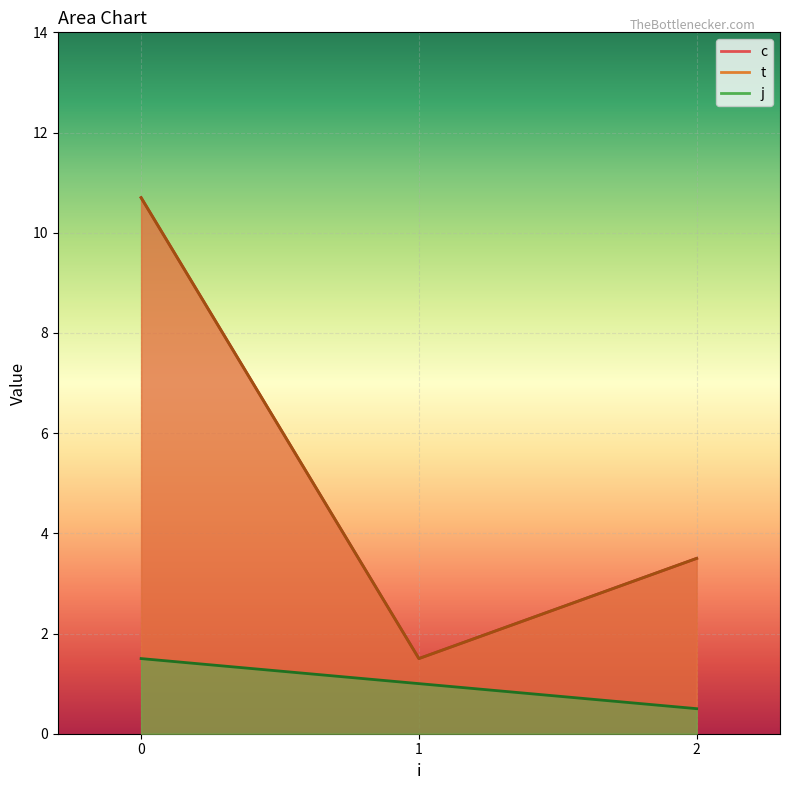

How many lines are shown in the chart?

3